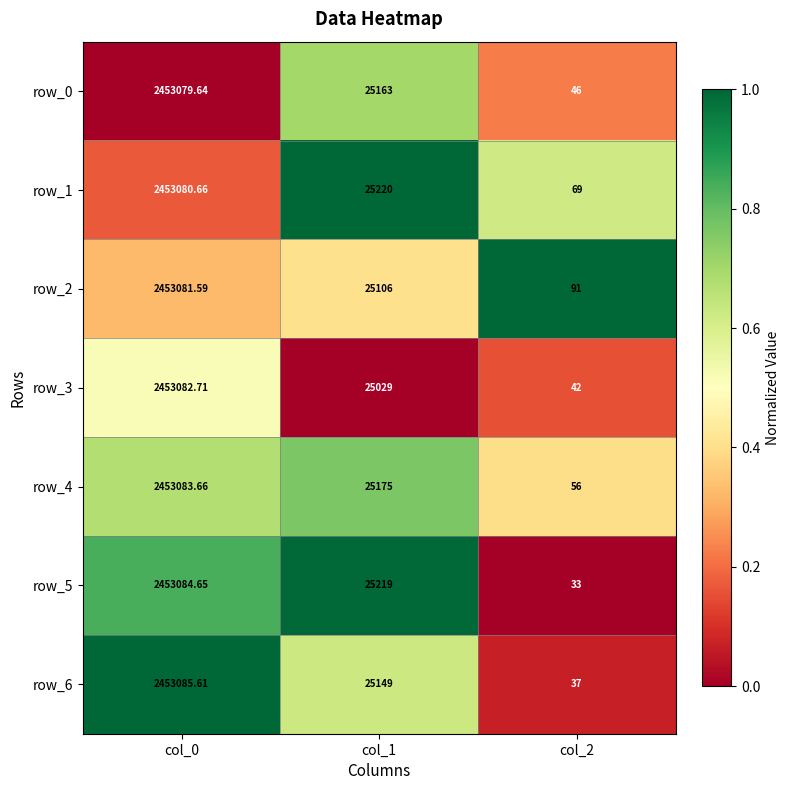

Is the value of row_4 at col_1 greater than the value of row_1 at col_0?

No